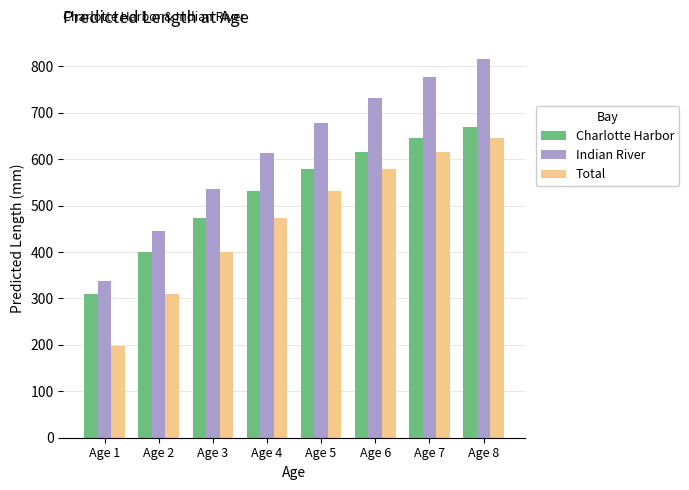

What are all the series names shown in the legend?

Charlotte Harbor, Indian River, Total